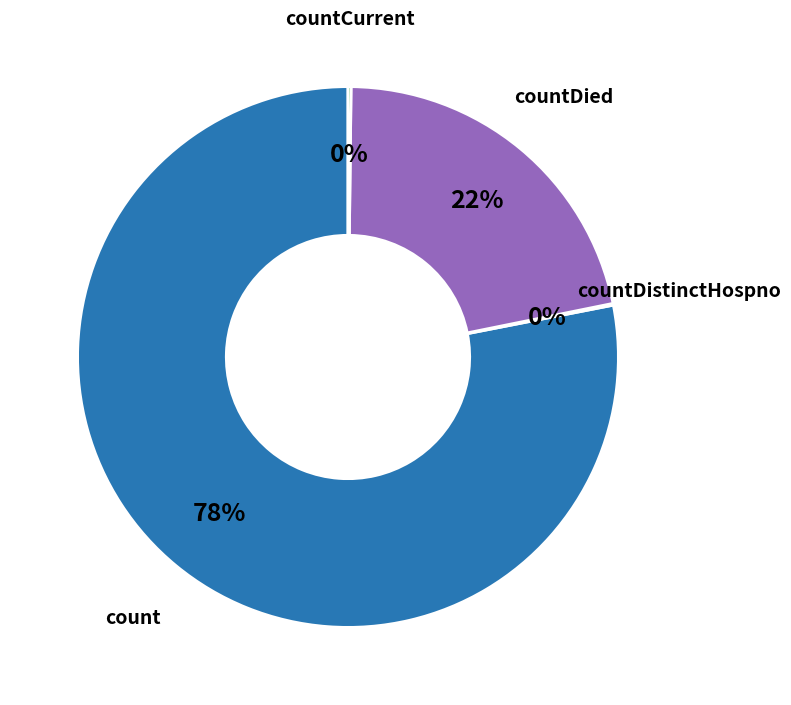

Is there a majority slice in this chart?

Yes